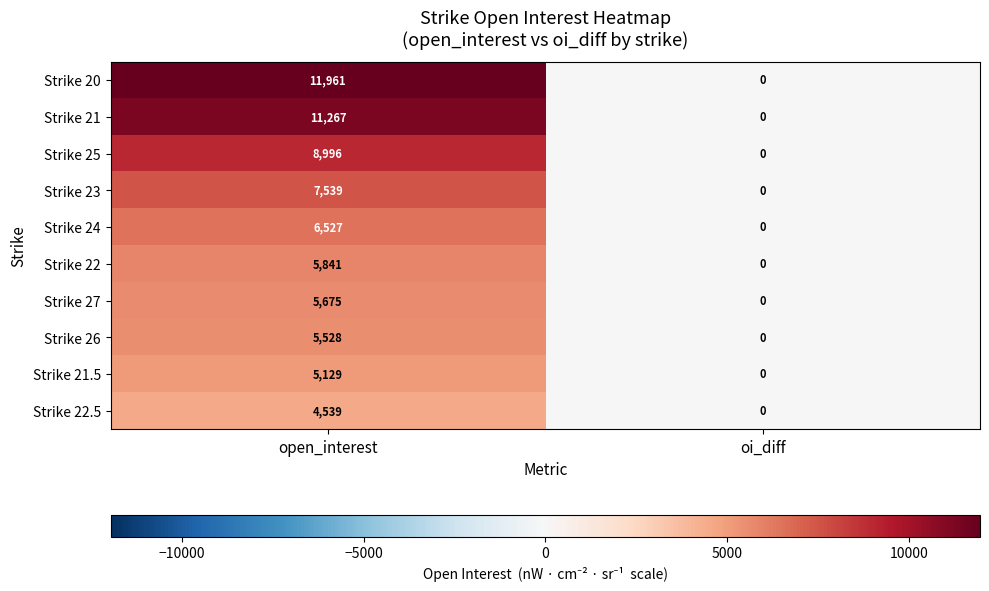

What is the difference between the maximum and minimum values in the Strike 24 series?

6527